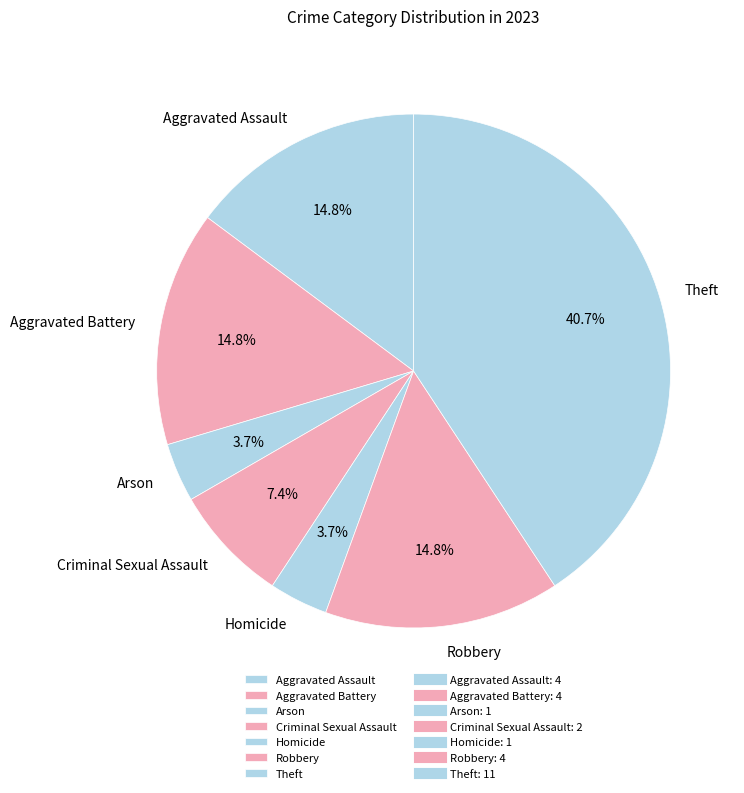

True or false: Aggravated Assault accounts for 15% of the total.

True